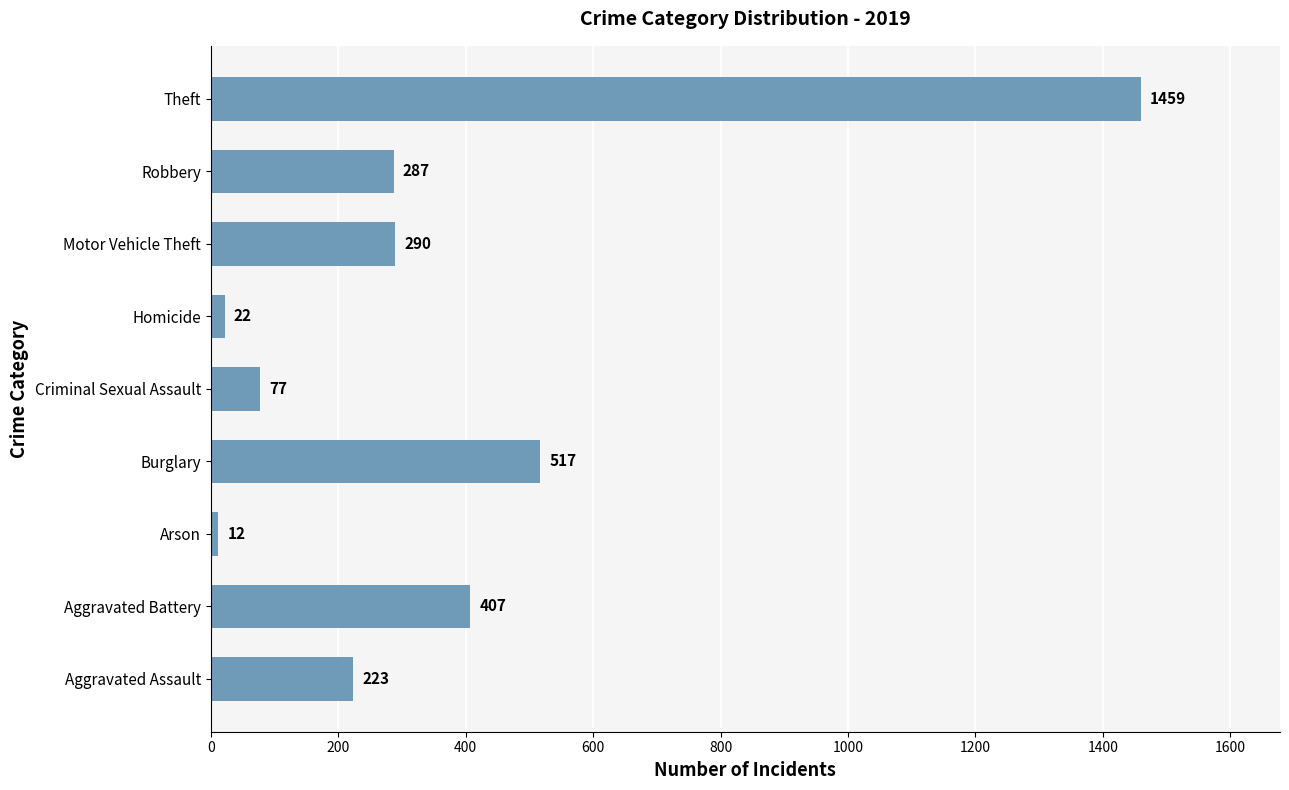

True or false: the data shows 77 at Criminal Sexual Assault.

True